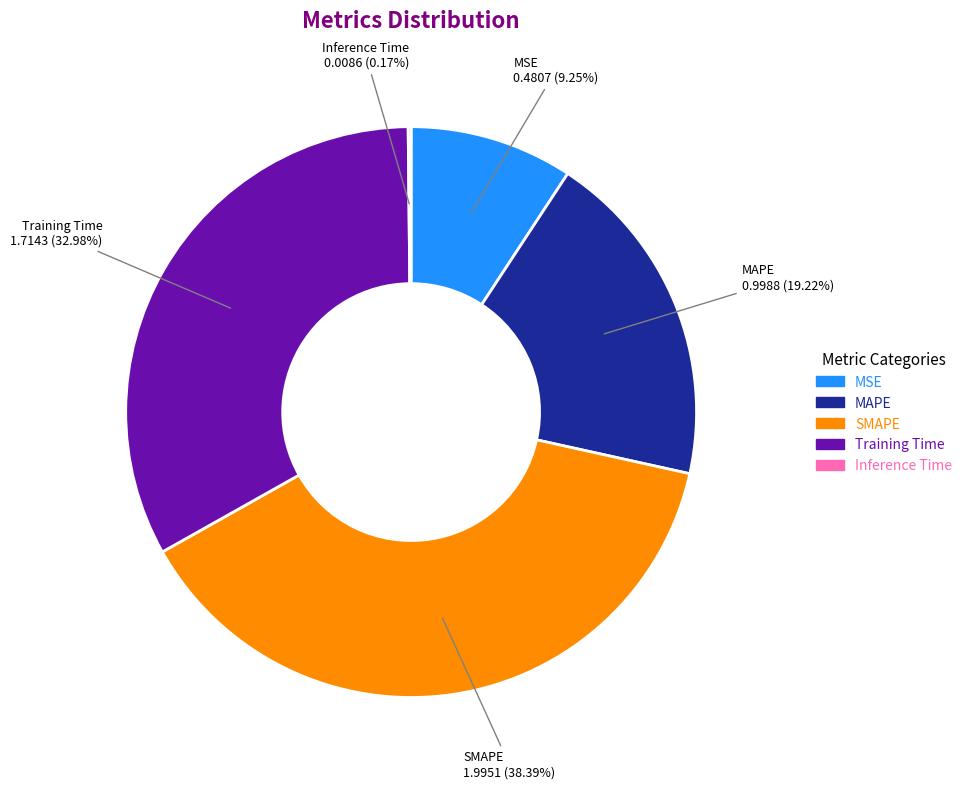

Is there any slice that represents more than half of the pie?

No